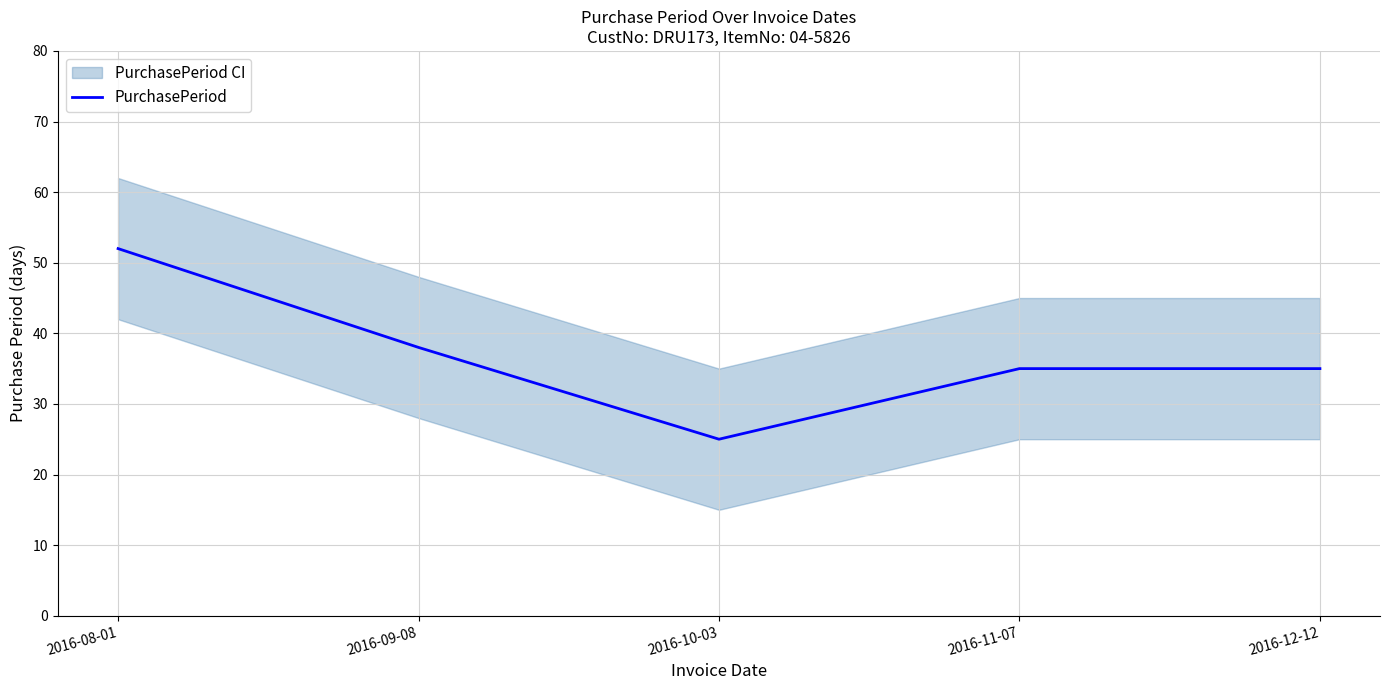

What is the sum of all values?

185